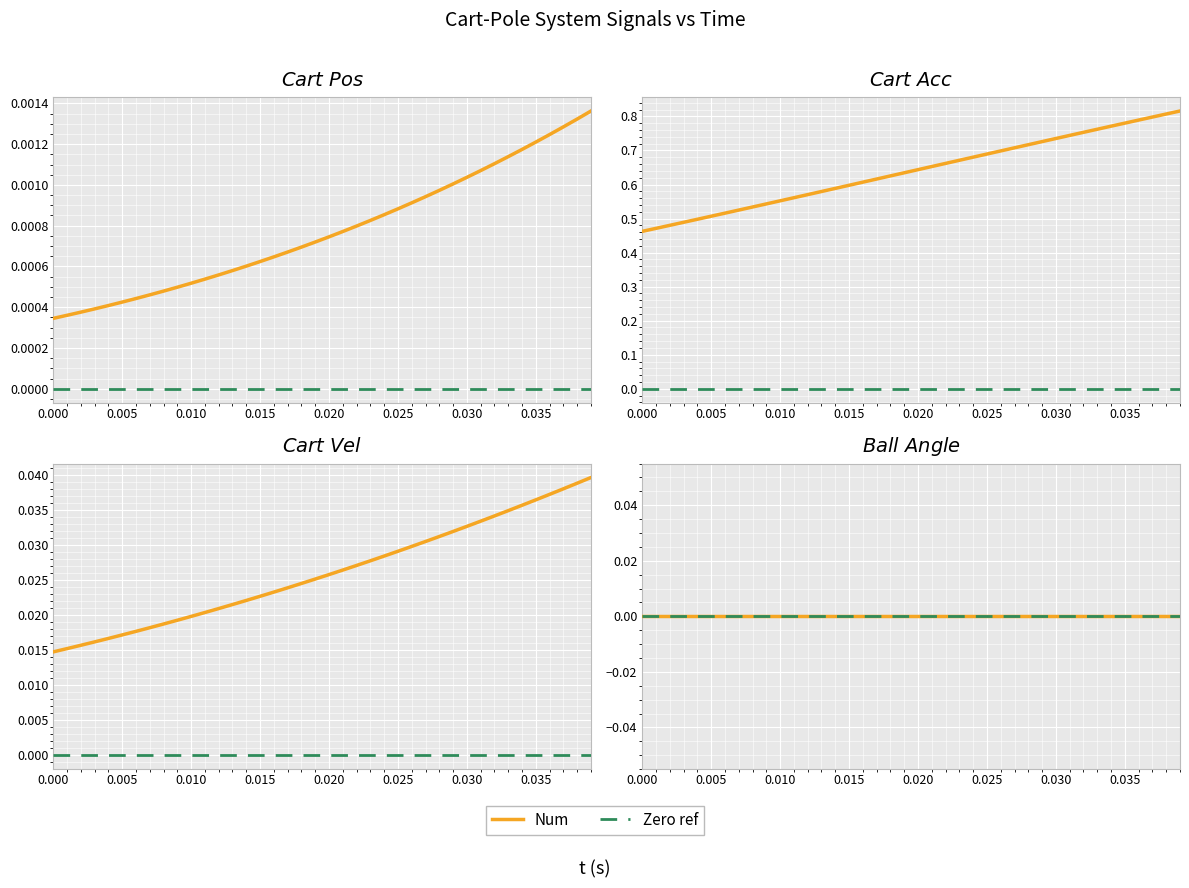

Which series has the largest total across all categories?

cart_acc